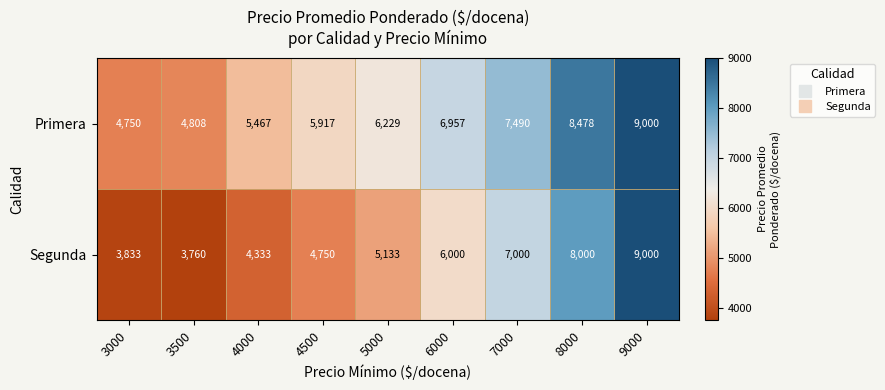

Where is Primera nearest to the value 6875?

6000